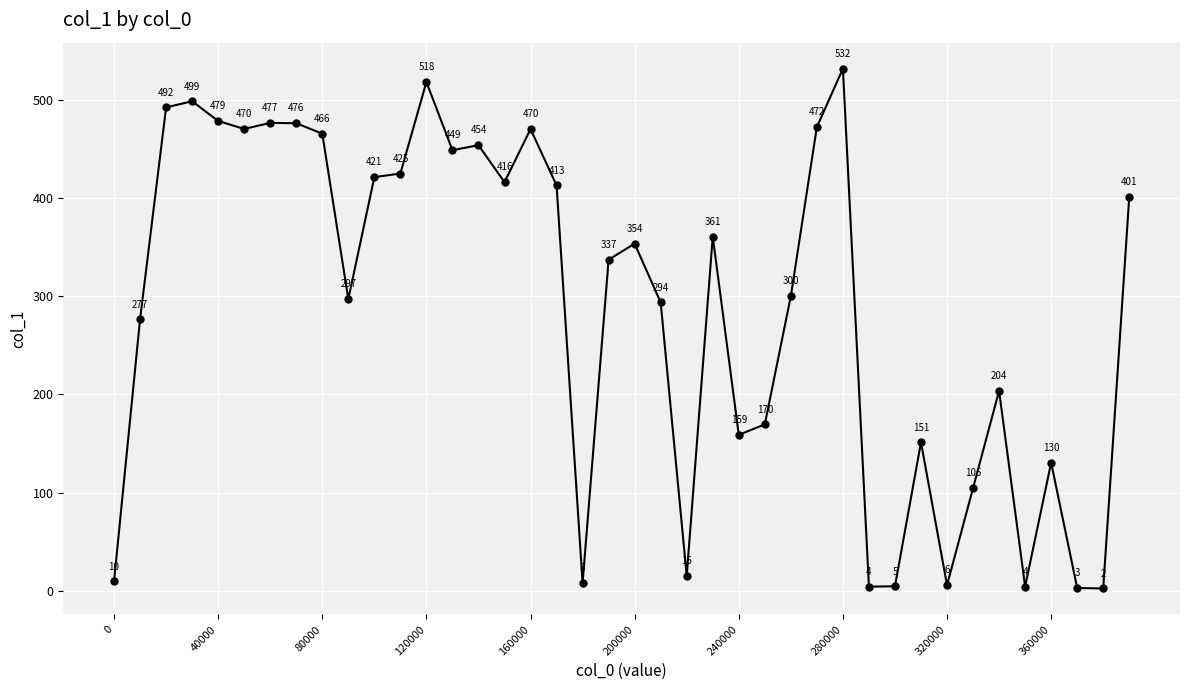

What is the value of the 39th point from the left?

2.3